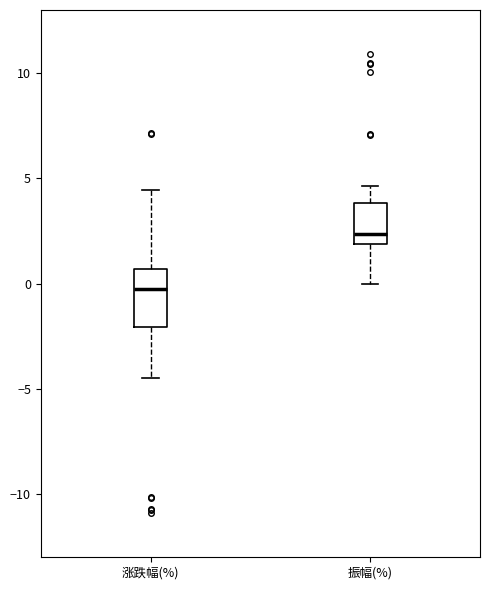

Where is the upper edge of the box for 涨跌幅(%) on the y-axis? The values are not printed on the chart, so give them approximately, as read against the axis.

0.5